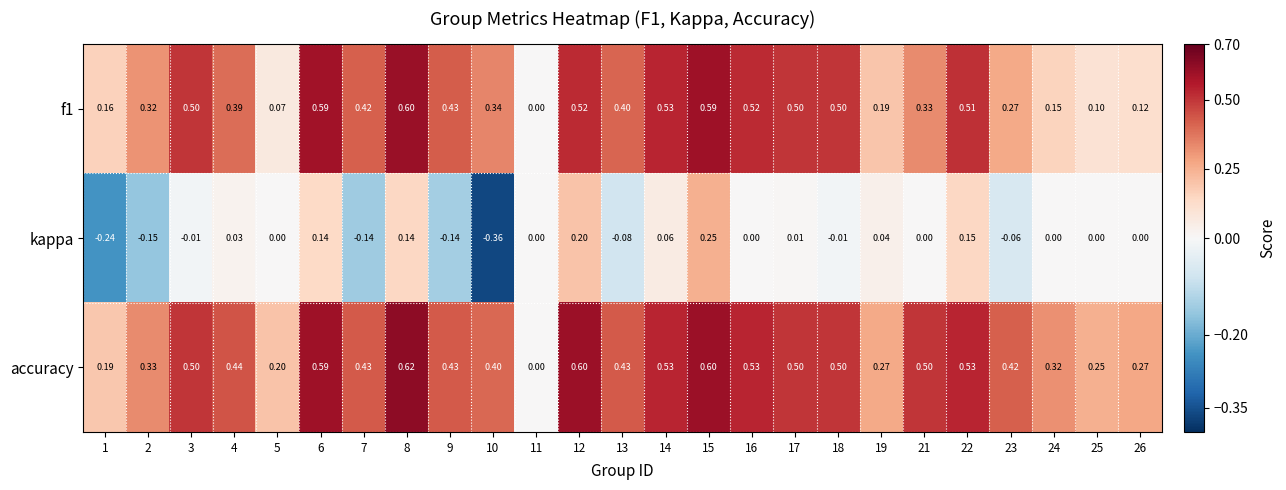

Is the value of accuracy at 24 greater than the value of kappa at 14?

Yes